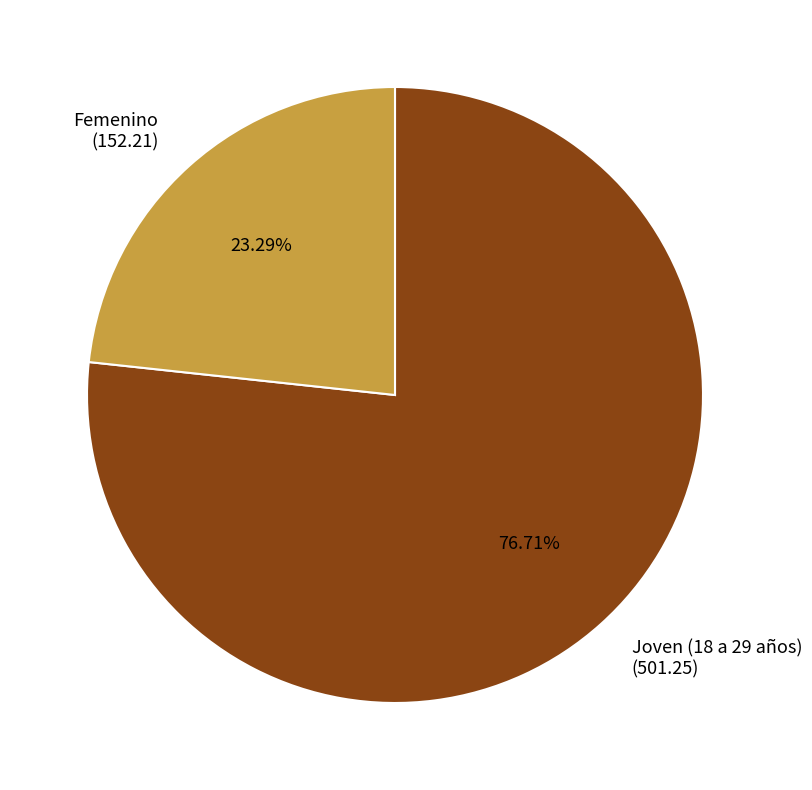

The Femenino slice represents 29% of the pie. True or false?

False